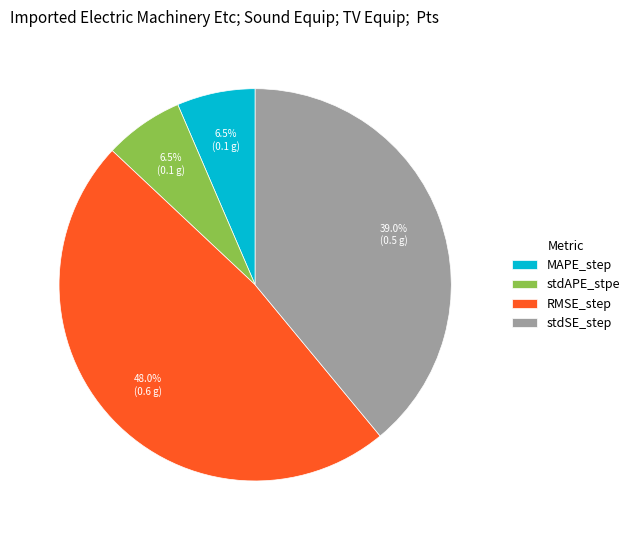

The stdSE_step slice represents 39% of the pie. True or false?

True